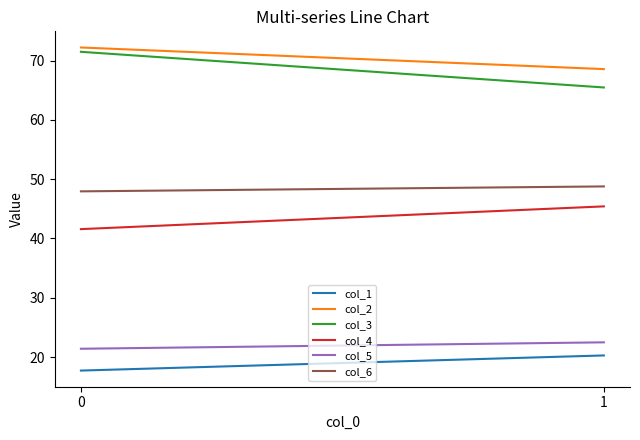

What is the minimum value for col_4?

41.6